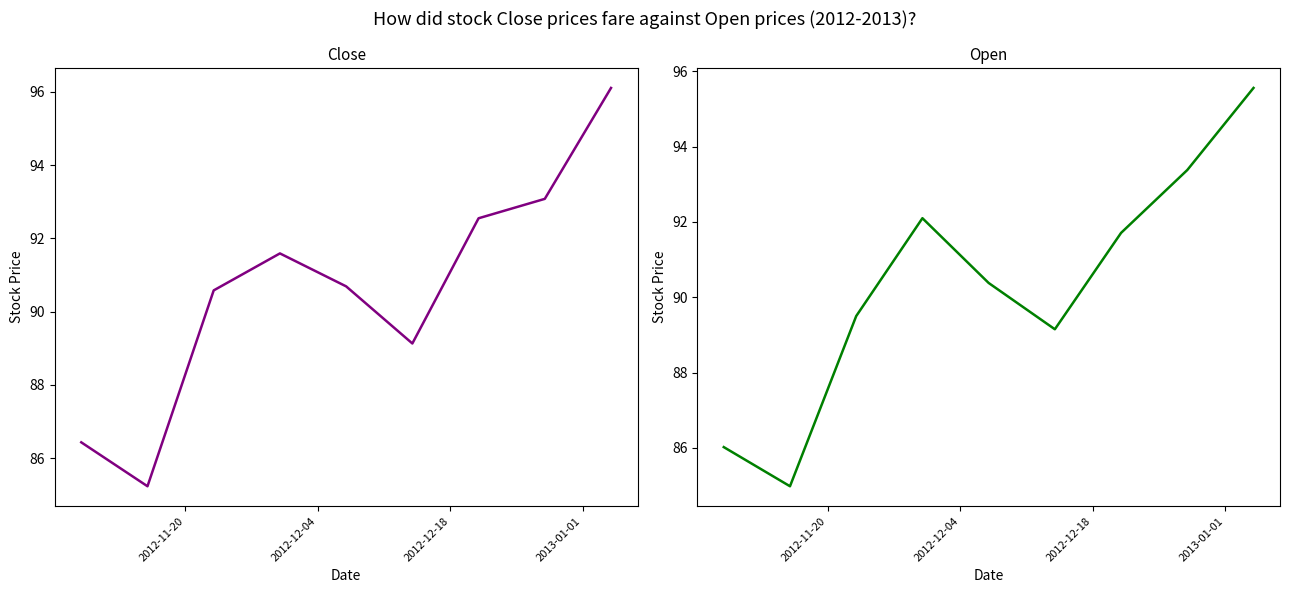

Rank the series by their maximum value, from lowest to highest.

Open, Close